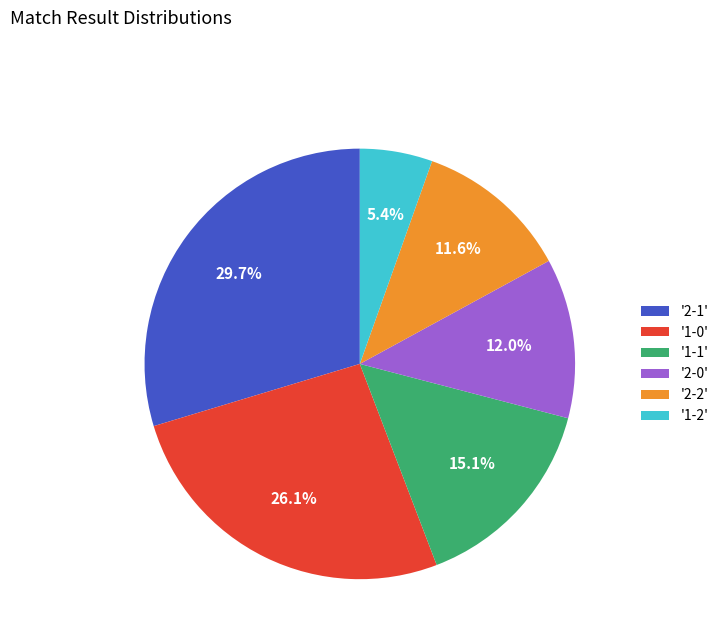

Is there a majority slice in this chart?

No